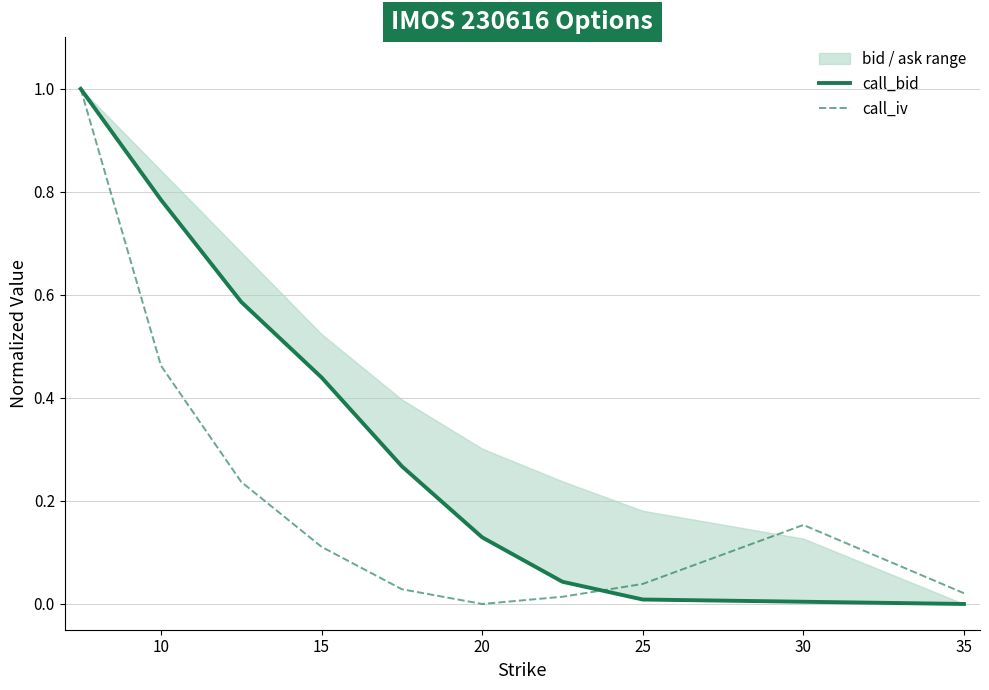

How many times do call_iv and call_bid cross each other?

1